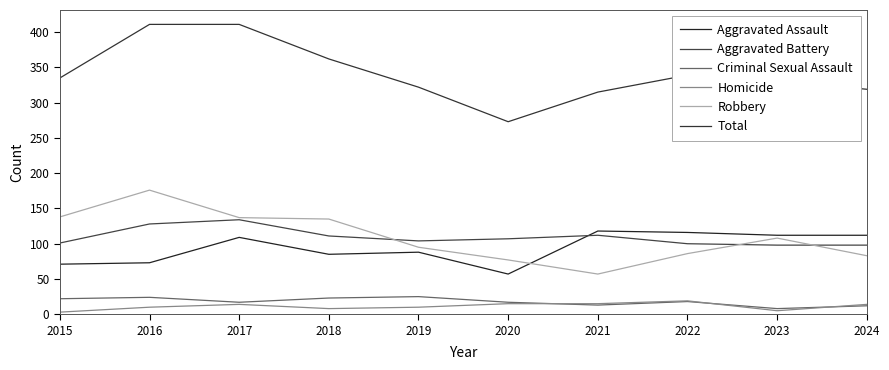

What is the value of the Aggravated Assault point at the 4th from the left?

85